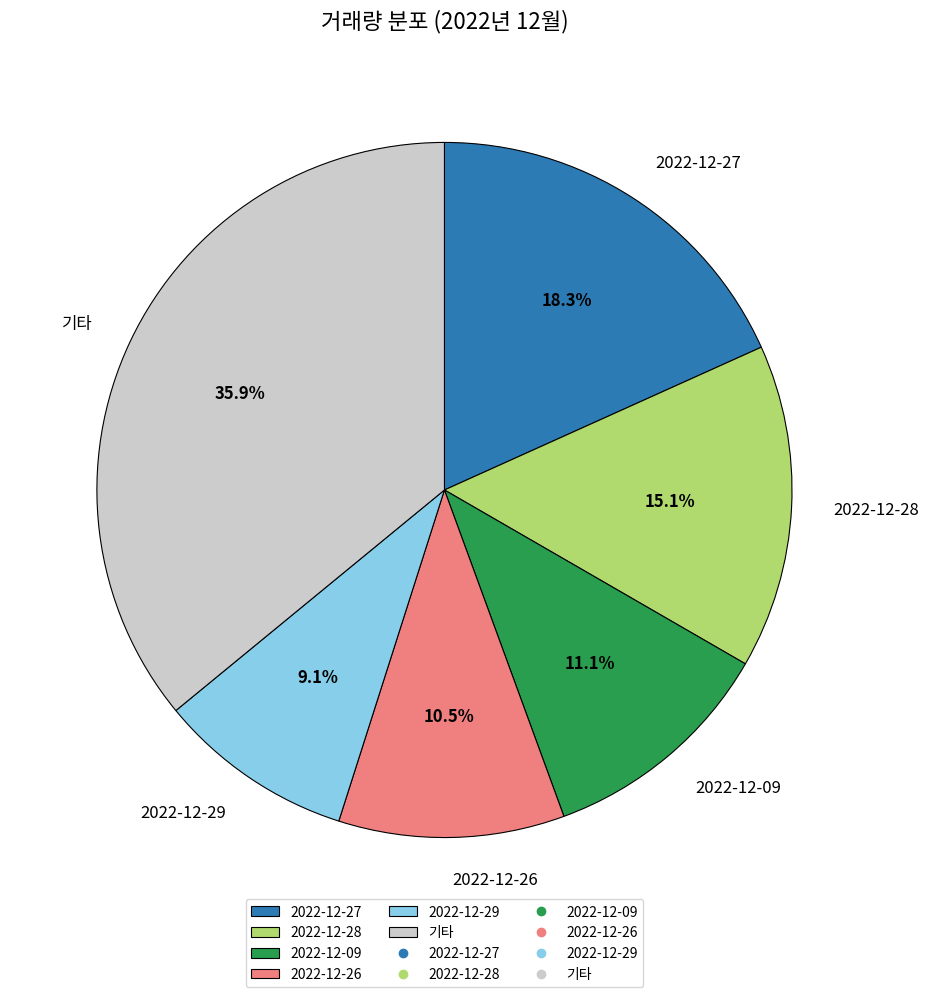

What percentage is NOT represented by 2022-12-28?

84.9%